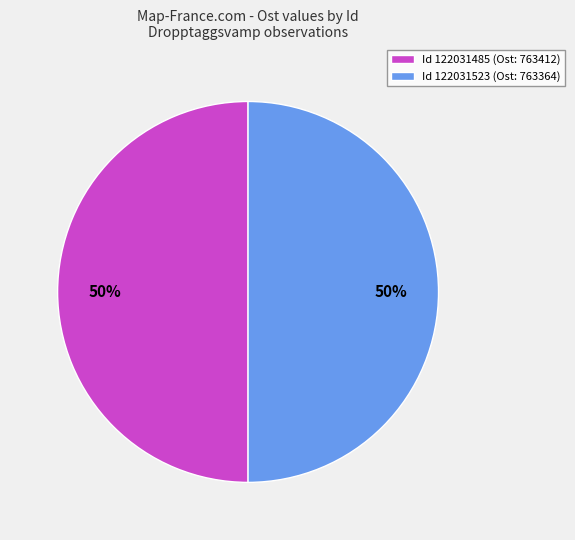

The Id 122031523 (Ost: 763364) slice represents 50% of the pie. True or false?

True